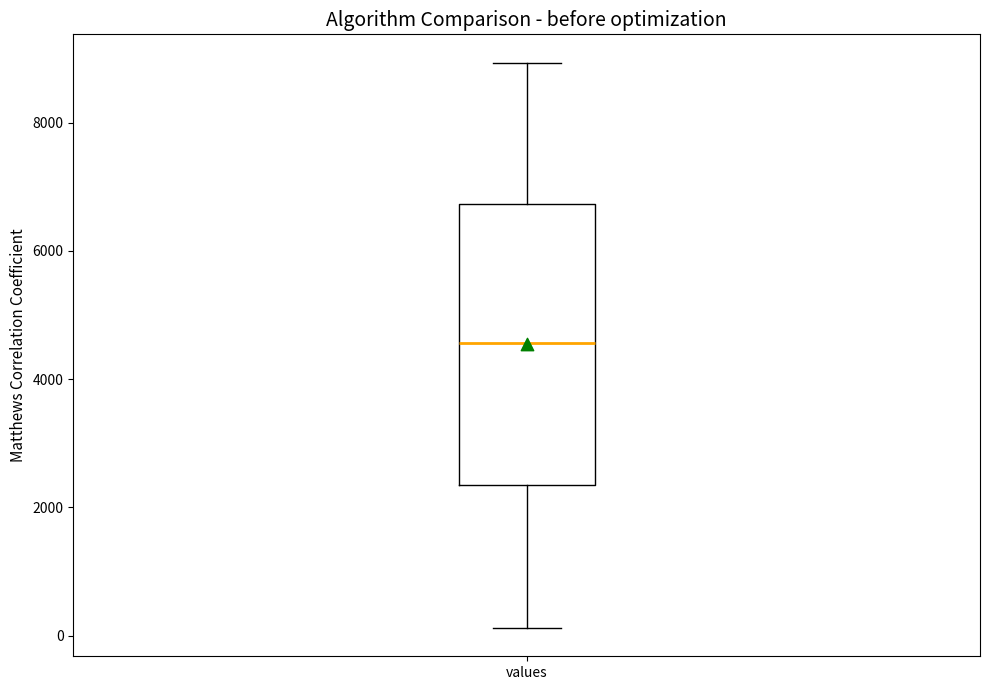

Transcribe this box plot: give where the median line is, the range the box spans, and where the two whiskers end, as read against the y-axis. The values are not printed on the chart, so give them approximately, as read against the axis.

median 4600, box 2400 to 6800, whiskers 200 to 9000